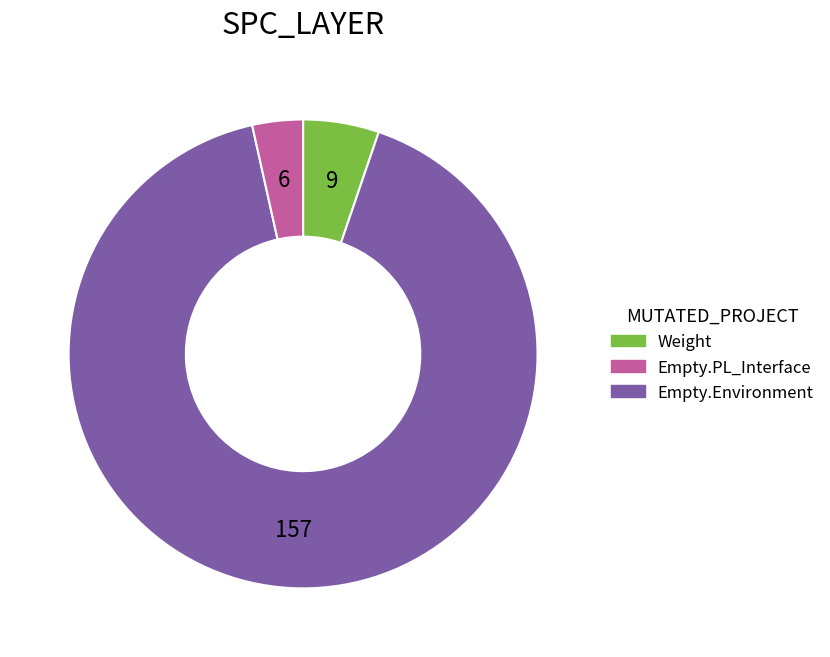

Does any single category account for the majority?

Yes